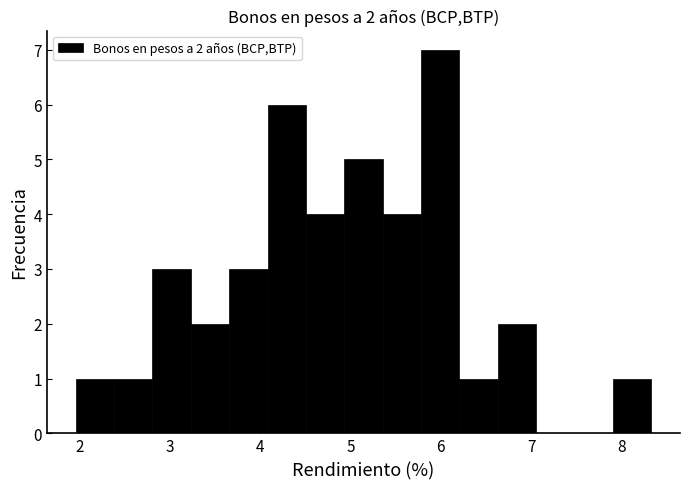

Over which range of the x-axis is the bar tallest?

5.8 to 6.2